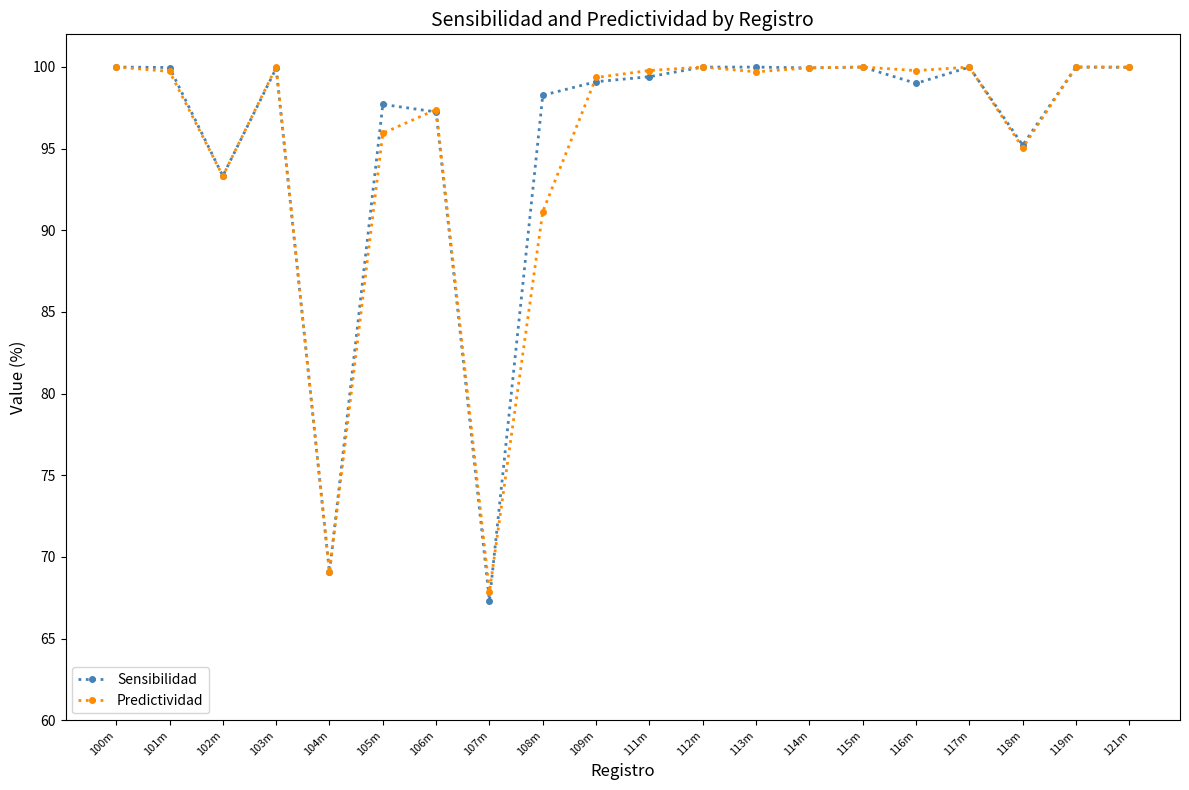

Which series changed the most between 108m and 121m?

Predictividad